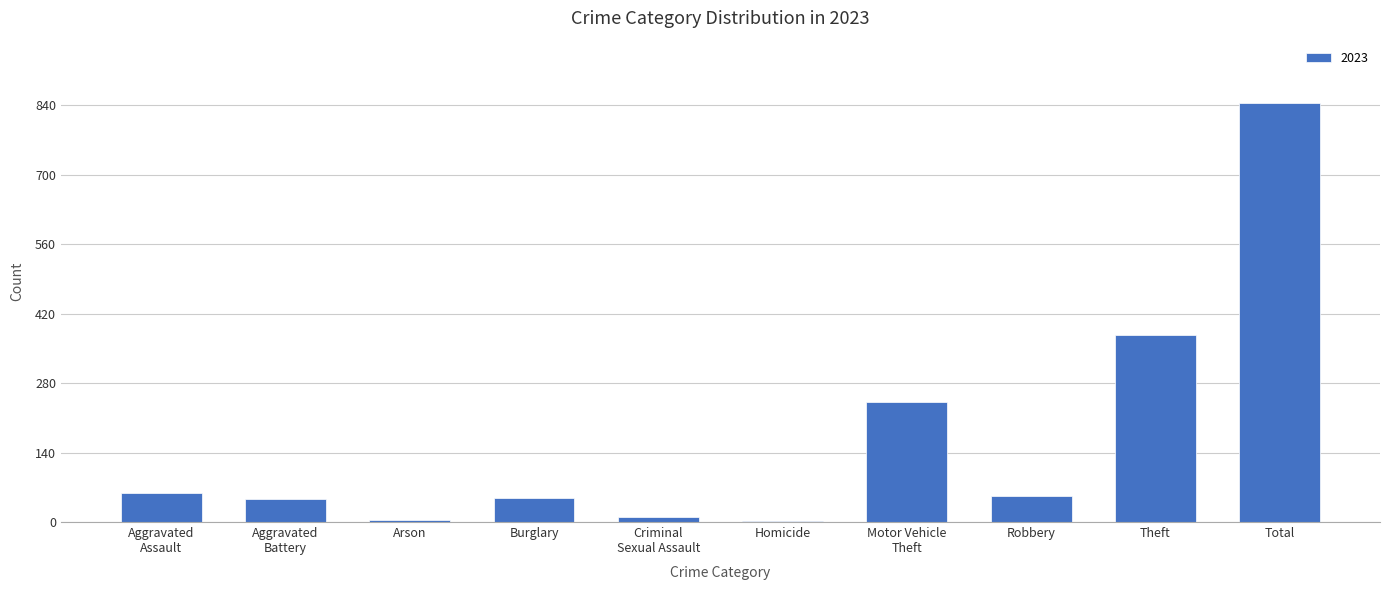

At which category does the chart reach its peak across all series?

Total